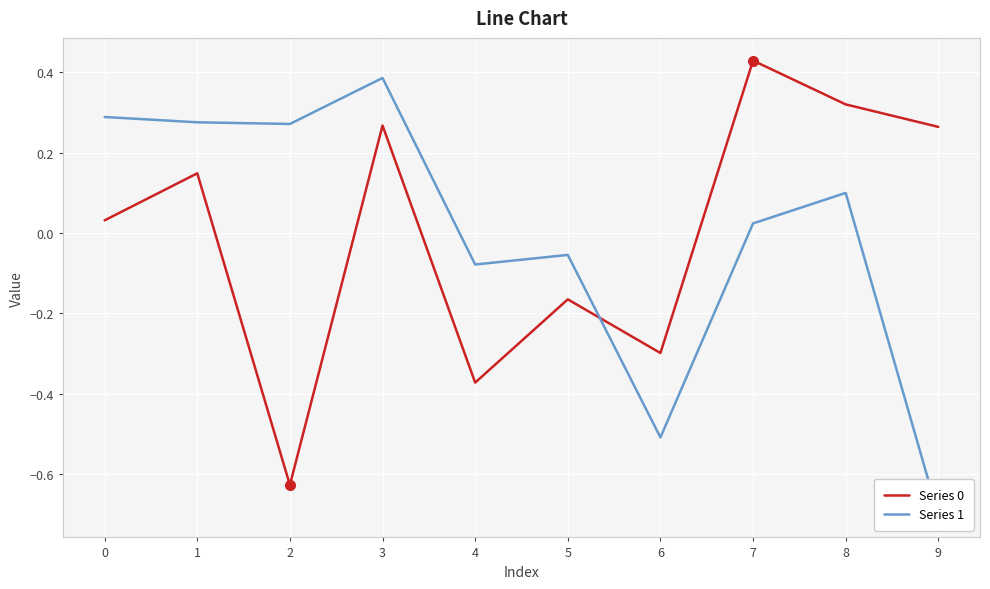

Which category has the lowest value in the Series 0 series?

2